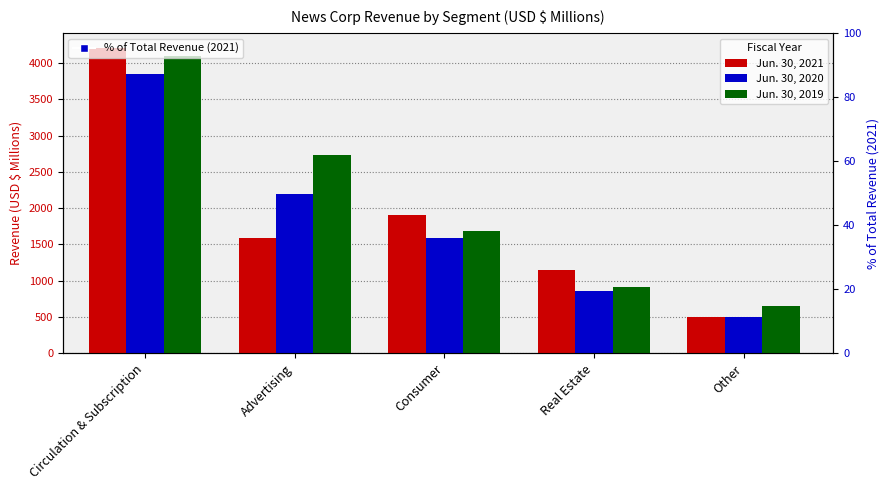

What is the label of the 5th bar from the left?

Other